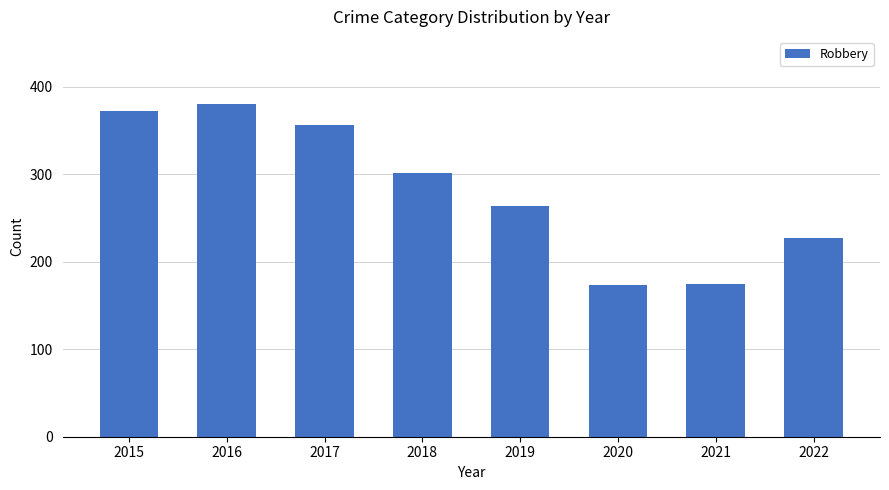

What is the maximum value shown in the chart?

381